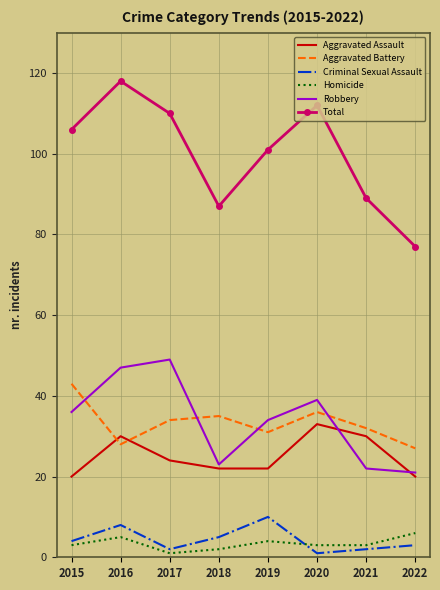

True or false: Aggravated Battery and Criminal Sexual Assault intersect in this chart.

False